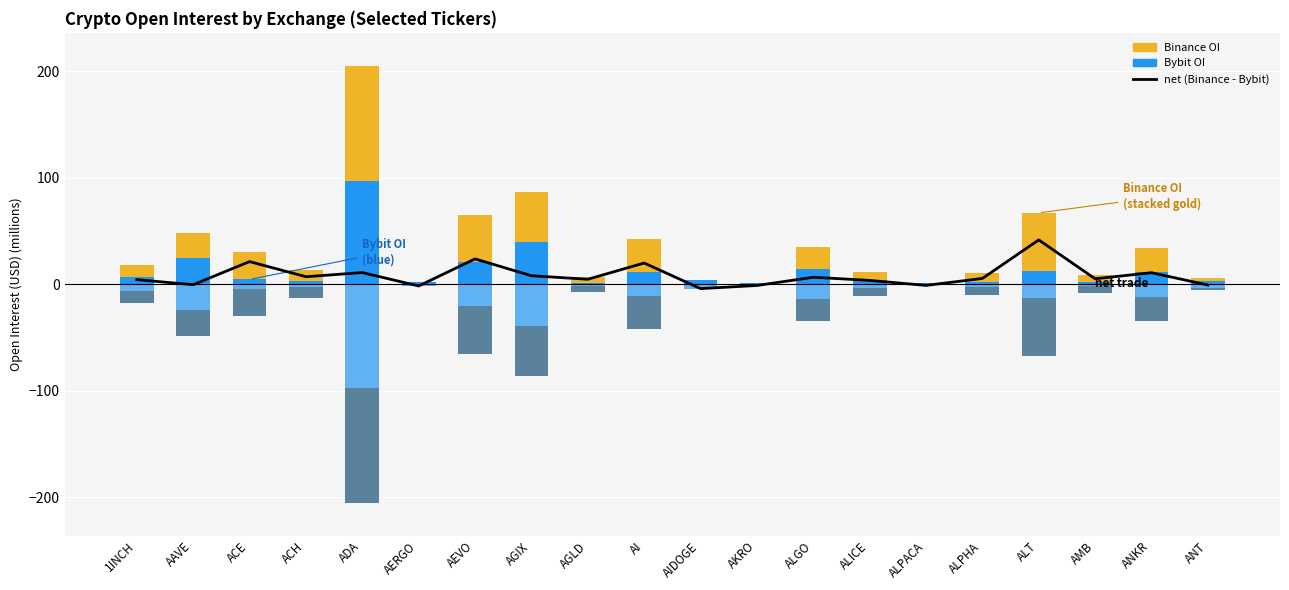

Reading right to left, list all the values displayed in this chart.

net (Binance - Bybit): -0.7	10.8	5.1	41.6	5.4	-1.1	3.6	6.6	-1.2	-4.1	19.9	4.7	8.0	23.8	-1.6	11.0	7.1	21.3	-0.4	4.3
Bybit OI: 3.2	11.7	1.8	12.7	2.5	1.1	3.9	14.2	1.2	4.1	11.1	1.3	39.2	20.7	1.6	97.1	3.0	4.5	24.4	6.8
Binance OI: 2.4	22.6	6.9	54.3	8.0	0.0	7.5	20.7	0.0	0.0	31.0	5.9	47.2	44.5	0.0	108.1	10.0	25.8	24.0	11.1
Bybit OI (neg): -3.2	-11.7	-1.8	-12.7	-2.5	-1.1	-3.9	-14.2	-1.2	-4.1	-11.1	-1.3	-39.2	-20.7	-1.6	-97.1	-3.0	-4.5	-24.4	-6.8
Binance OI (neg): -2.4	-22.6	-6.9	-54.3	-8.0	0.0	-7.5	-20.7	0.0	0.0	-31.0	-5.9	-47.2	-44.5	0.0	-108.1	-10.0	-25.8	-24.0	-11.1